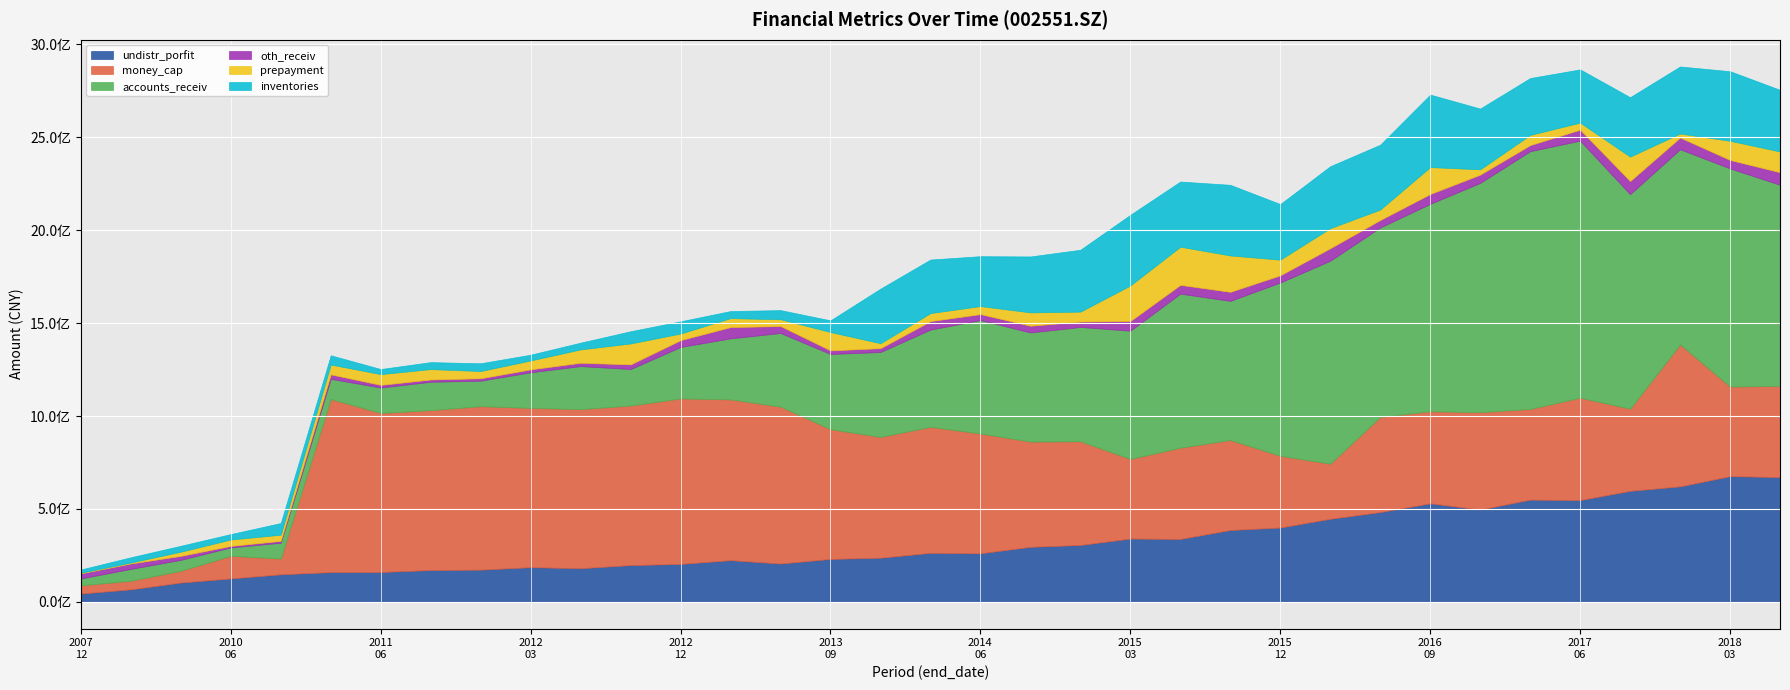

Reading left to right, list all the values displayed in this chart.

undistr_porfit: 44425732.9	66981199.1	103529852.8	125804198.3	147858982.0	159703530.3	160297373.6	170919703.5	172958496.5	186324767.6	180635670.1	197470906.1	203787406.7	224117862.9	205945868.9	230734864.9	237229926.4	263555193.8	260947319.7	295898221.2	305732978.8	340406734.4	338294473.6	386331047.7	399738512.1	446793141.8	482953667.9	529994460.2	496679000.7	549802731.5	547573630.5	597094569.9	621303743.6	676012153.0	671510885.8
money_cap: 44211971.9	46169902.3	63235323.0	121708275.2	84662907.0	931634954.2	855992384.0	860477246.5	879795910.2	857311942.3	856139385.6	858882123.1	890617528.5	865309748.0	844550175.1	698121718.8	650311074.0	678161697.4	644706390.2	566404905.9	558082944.6	428631643.7	491270800.7	484596038.9	385923211.8	296675023.0	511853777.2	495272679.1	523925091.9	487914055.5	550997080.4	442294408.9	763852552.5	482544929.1	490432011.9
accounts_receiv: 36967381.3	63914853.3	59063285.6	45150923.2	85404394.7	108675861.4	136885143.1	152799776.4	137398393.3	191672679.9	231947330.2	196509648.0	276990491.0	328510222.8	396200425.0	404890005.7	456907953.6	523405589.3	610561927.4	587343474.4	615459145.6	690292216.2	828954540.3	748814507.1	932847495.0	1092412459.6	1019879620.0	1116695544.2	1234237201.6	1387538016.0	1383431498.8	1154642630.9	1050592504.4	1174003049.2	1082554093.3
oth_receiv: 27475999.1	29186857.7	21413721.9	8233932.8	10114572.0	24068917.6	14446985.8	12378214.5	12976019.4	15819744.3	17925467.2	24927662.9	36895845.7	60797573.6	37438711.4	19440061.3	20658298.0	45610474.1	32272595.9	36278424.4	28919455.5	52169256.5	47400050.8	48677831.4	38829406.2	67204242.9	40402861.1	52930382.0	44319418.1	32896463.1	59290677.5	70662476.5	63235841.8	45636343.2	67484135.5
prepayment: 3357398.6	5221694.7	22413650.1	34343981.5	33052934.3	52940338.9	57712190.7	55891498.2	38862749.3	47861439.1	71804906.7	112603229.6	35609940.5	47911360.9	36663331.5	98656958.8	26675977.8	43028347.8	43260917.6	71753279.6	53569598.3	191230536.2	205187762.9	195732196.2	84194629.4	107879471.1	56155312.8	144844850.3	28554880.1	54570775.3	37860117.4	131475510.2	21401059.2	103048478.4	111770166.7
inventories: 17415722.8	28123121.3	31877022.2	29232849.8	62887222.2	49875744.6	27443576.3	37509934.3	41864017.5	31030368.2	36371197.1	65772000.5	65778857.6	38321786.7	49131334.2	62989151.1	293540662.2	288412477.9	268520364.5	301072212.4	332946491.6	380268040.6	350900102.7	380217072.9	299086120.8	333410506.2	348994715.3	390258494.1	327028354.6	306217391.8	286559838.9	319702126.8	360851482.5	374472750.0	331939837.7